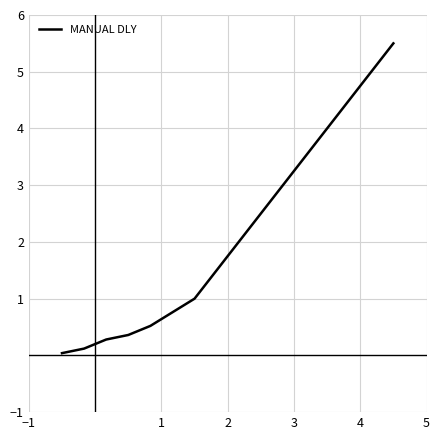

What is the difference between the maximum and minimum values?

5.5